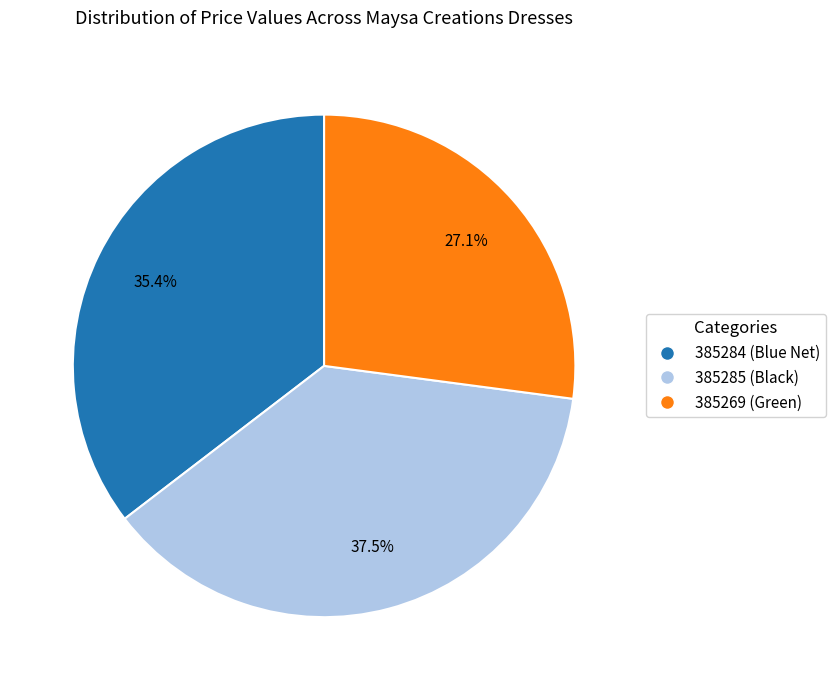

To the nearest percent, what is the combined percentage of 385284 (Blue Net) and 385285 (Black)?

73%